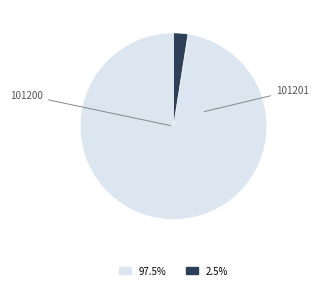

Is there a majority slice in this chart?

Yes